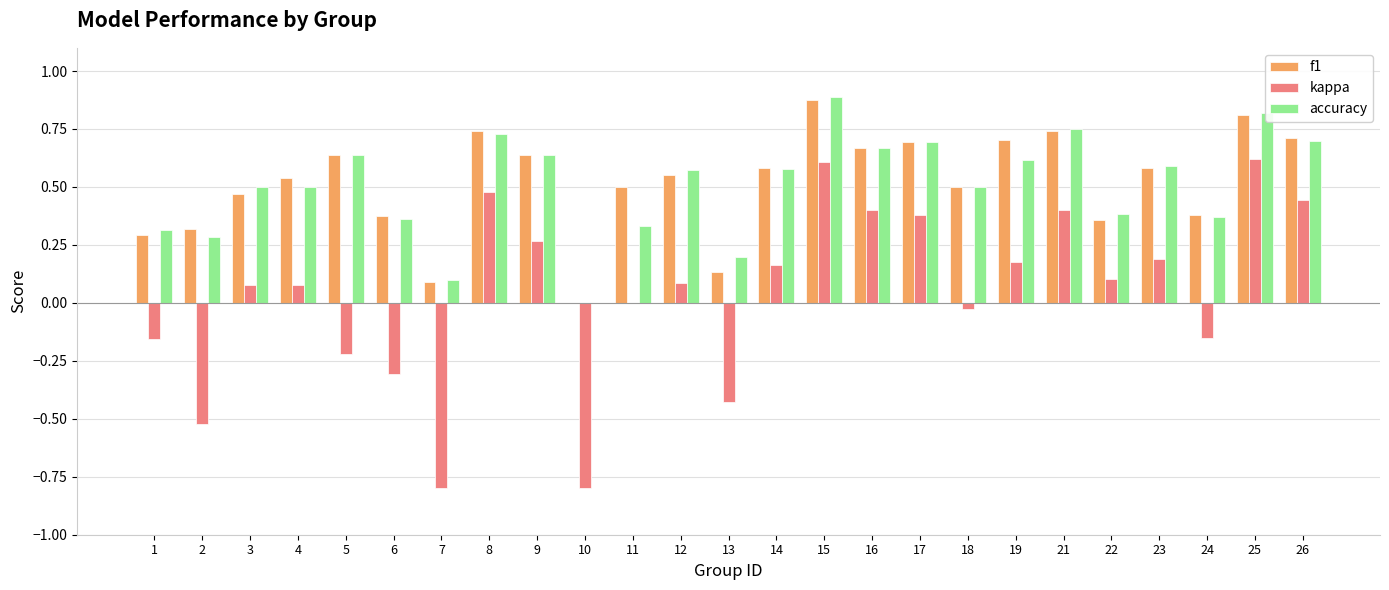

Is the value of f1 at 7 greater than the value of kappa at 7?

Yes